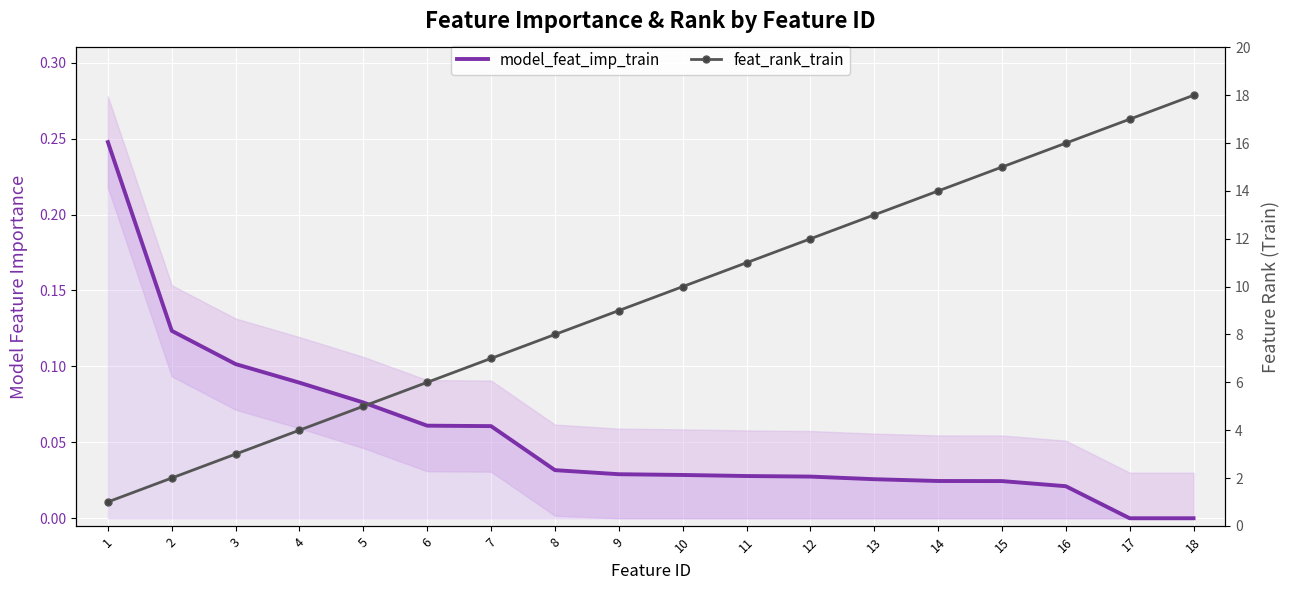

True or false: feat_rank_train and model_feat_imp_train cross at least once.

False